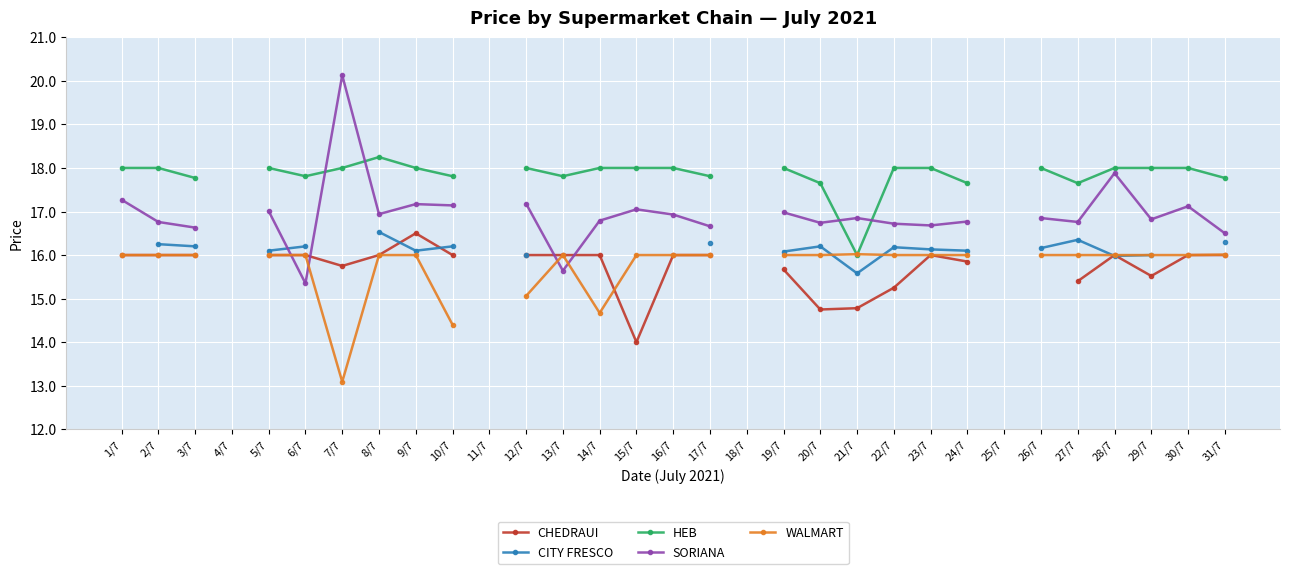

What are all the series names shown in the legend?

CHEDRAUI, CITY FRESCO, HEB, SORIANA, WALMART